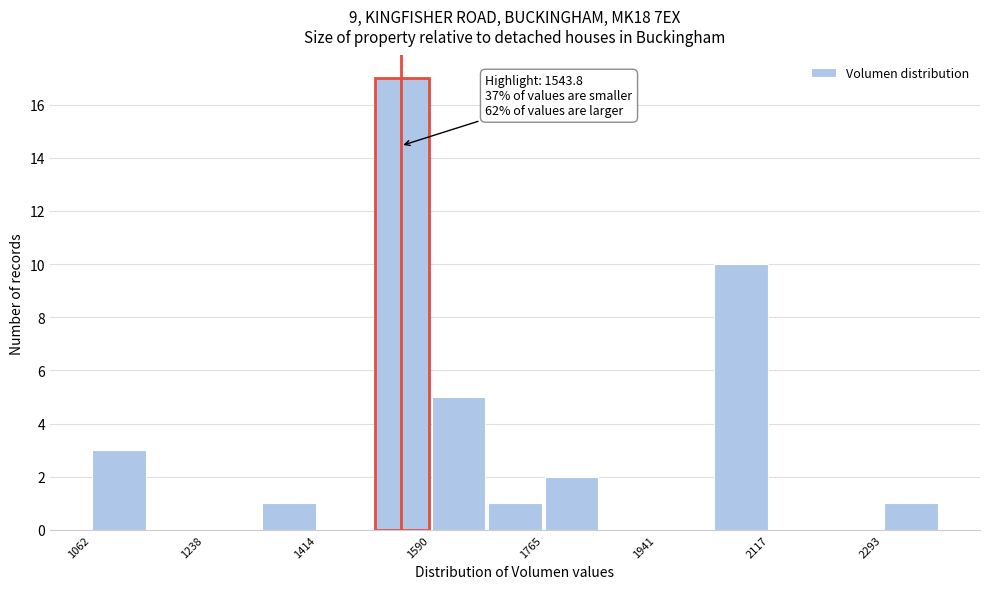

Over which range of the x-axis is the bar tallest?

1500 to 1580